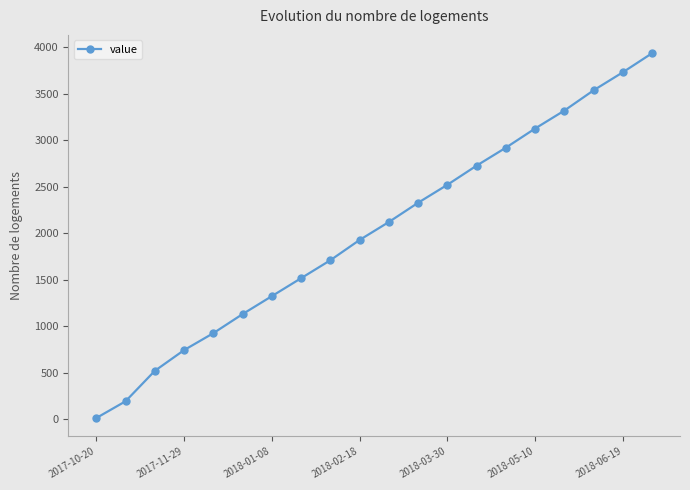

What is the average value?

2013